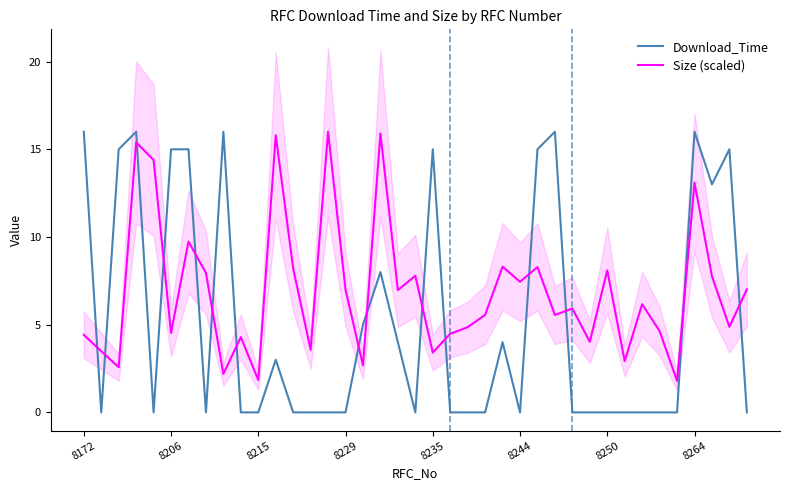

Which series has the largest total across all categories?

Size (scaled)